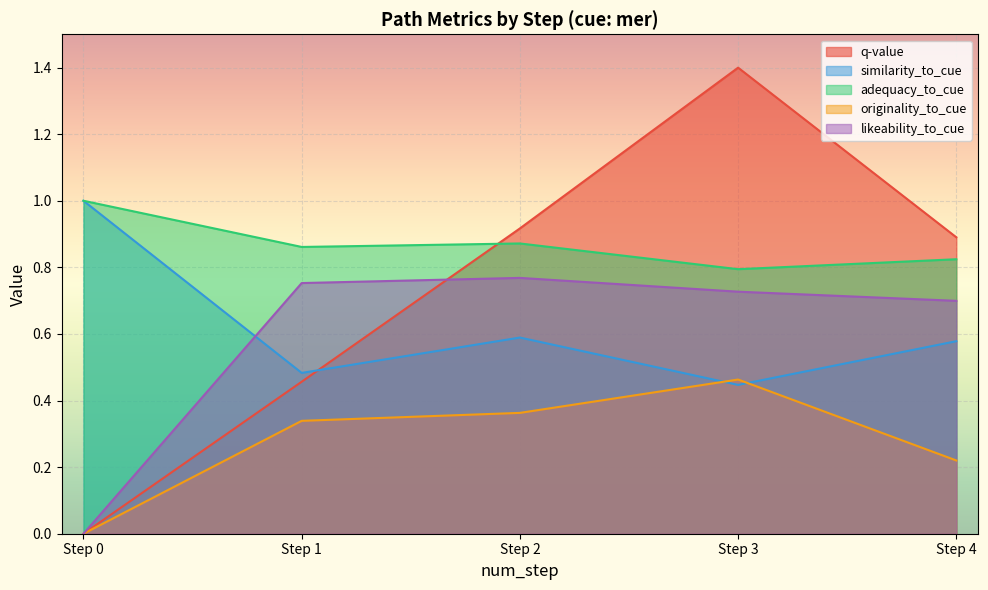

The value of likeability_to_cue at Step 2 is 0.8. True or false?

True